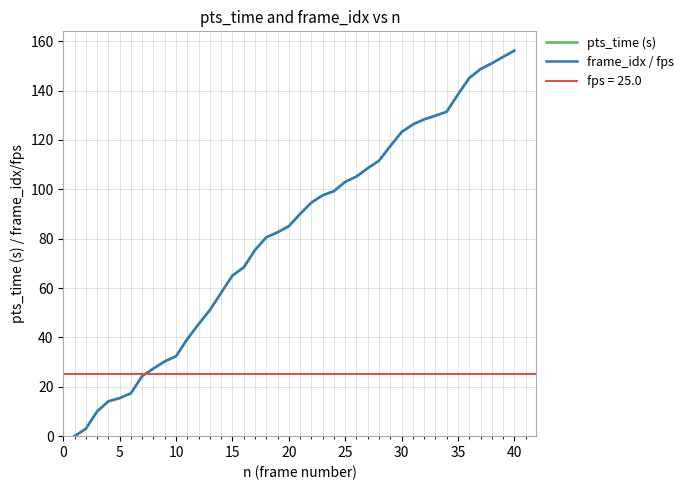

Does the chart have visible grid lines?

Yes